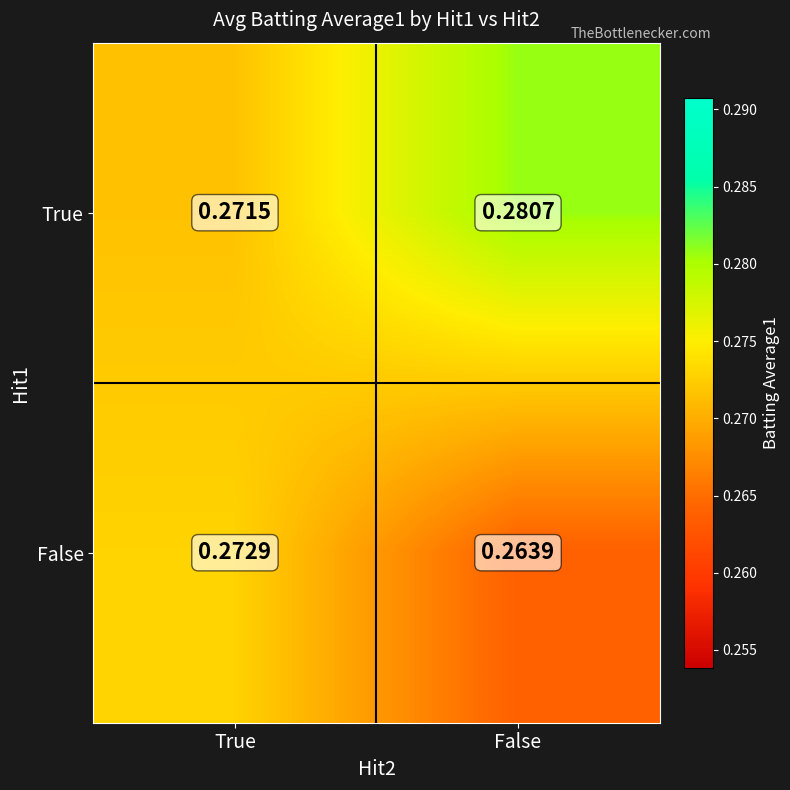

Which category has the lowest value in the True series?

True